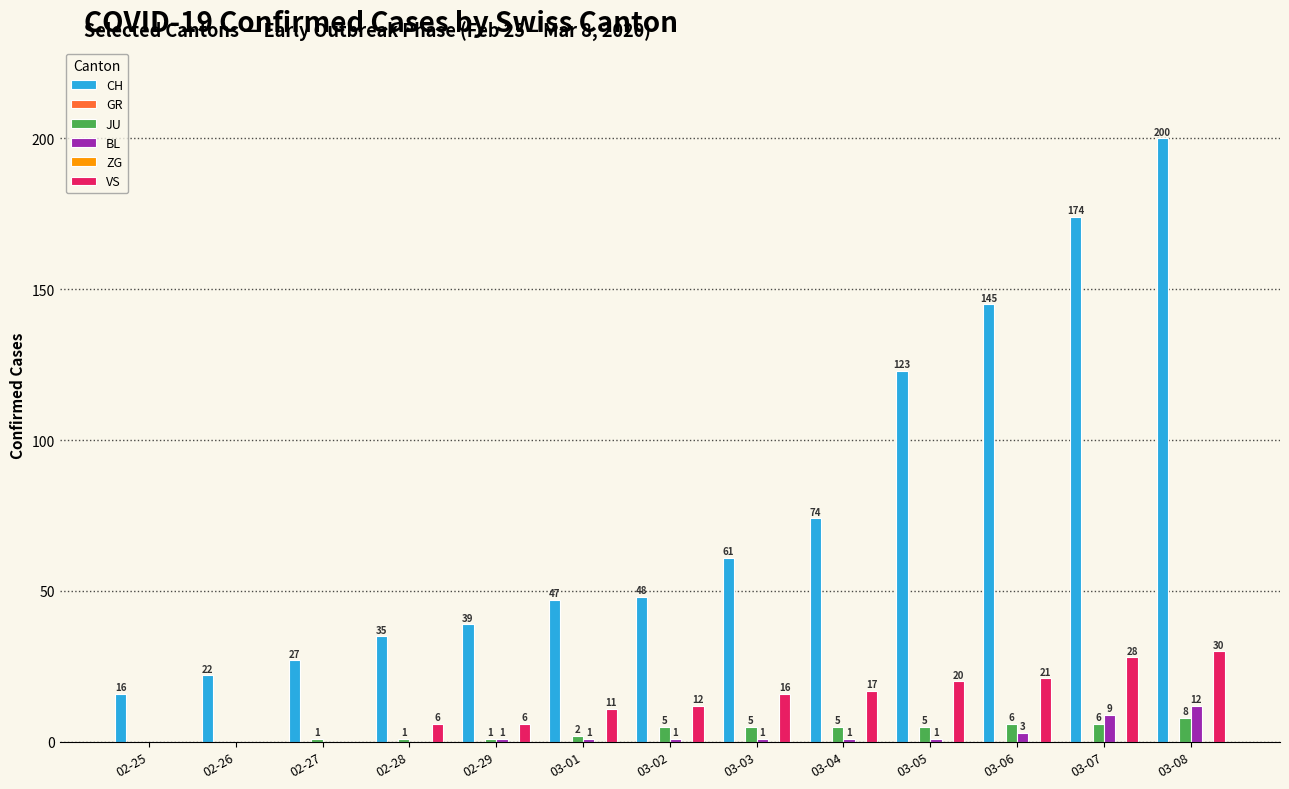

Is it true that JU equals -3 at 02-25?

False